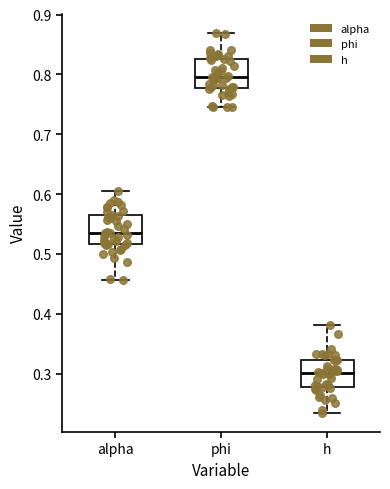

Where is the lower edge of the box for h on the y-axis? The values are not printed on the chart, so give them approximately, as read against the axis.

0.28